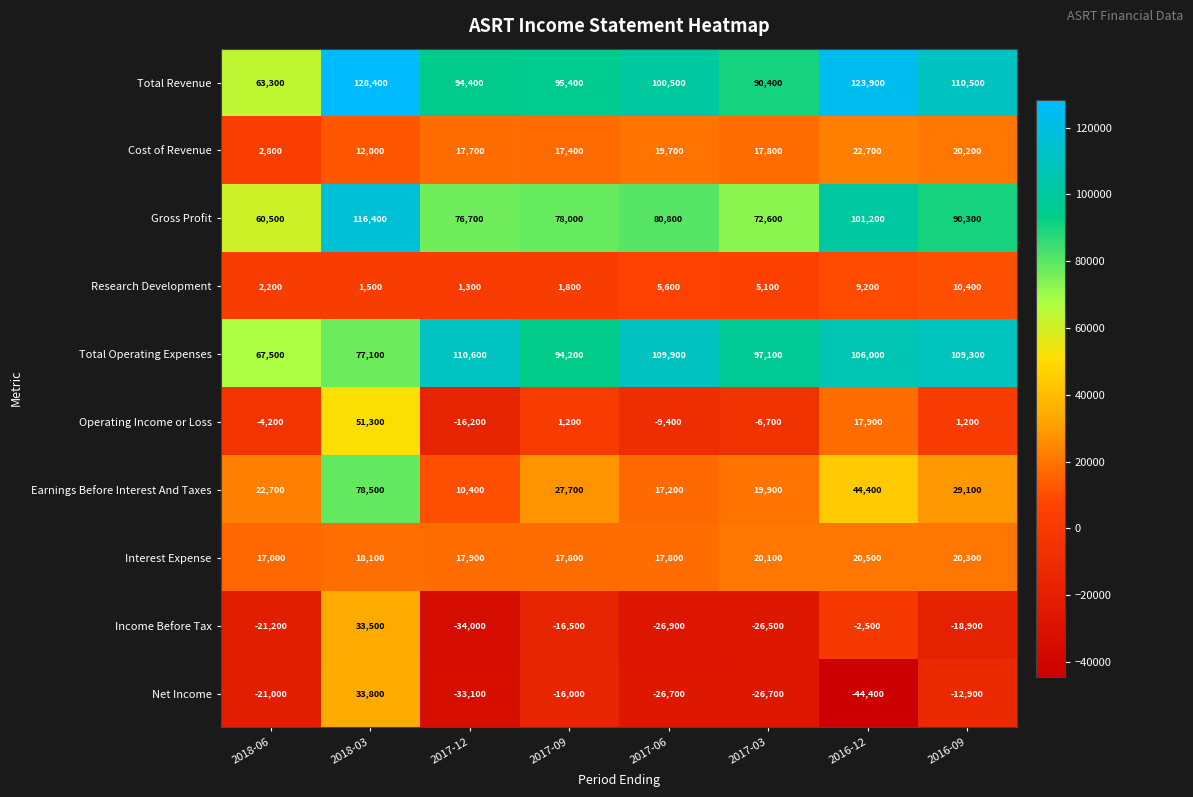

What is the sum of the Net Income values at 2017-03 and 2017-09?

-42700